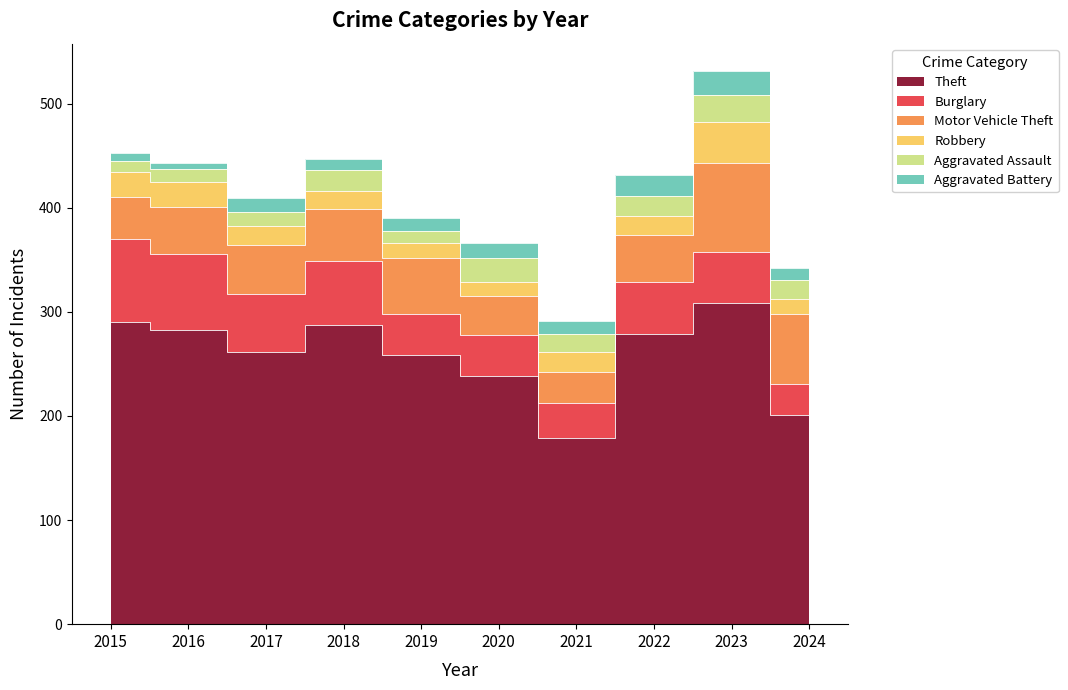

The value of Motor Vehicle Theft at 2022 is 20. True or false?

False